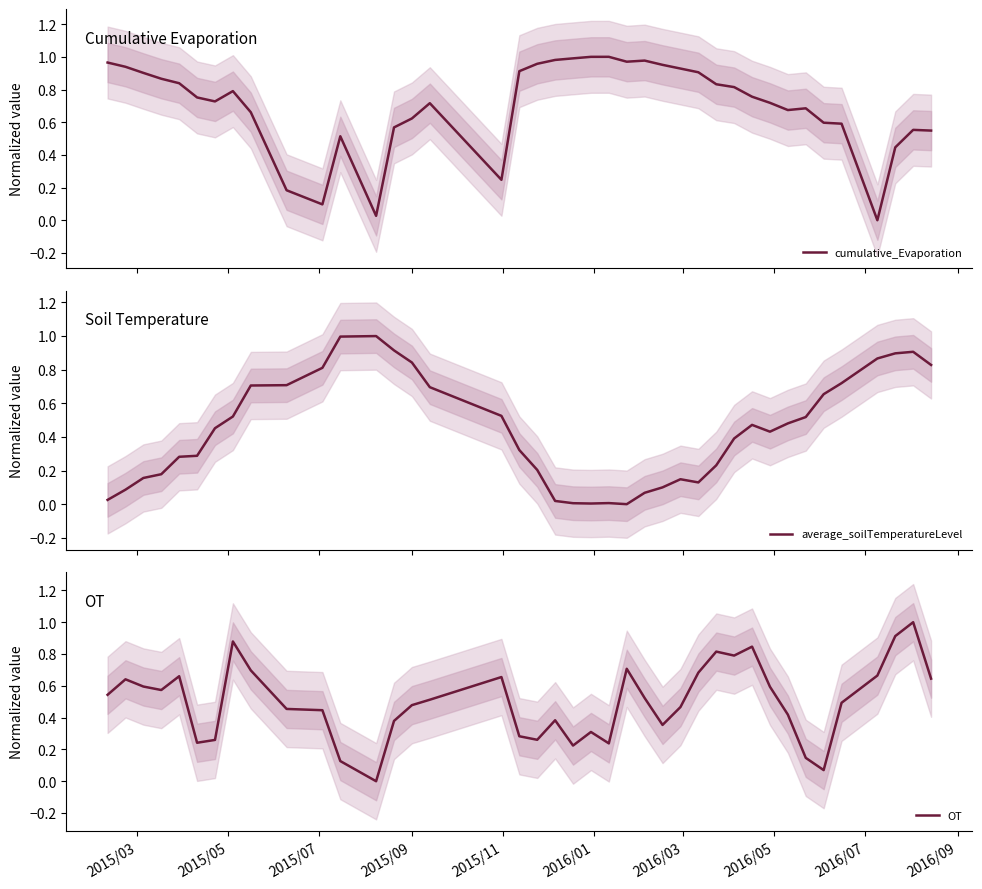

What is the sum of all cumulative_Evaporation values?

28.2